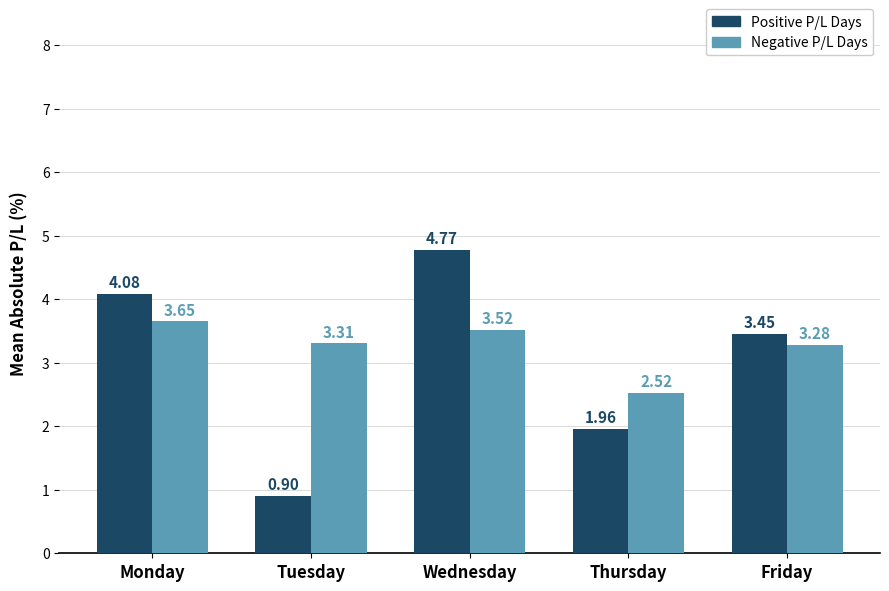

Which series has the largest total across all categories?

Negative P/L Days